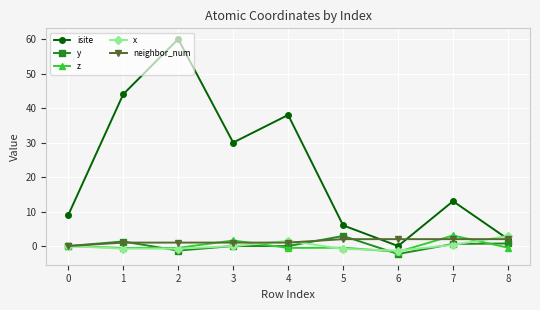

True or false: z and isite intersect in this chart.

False